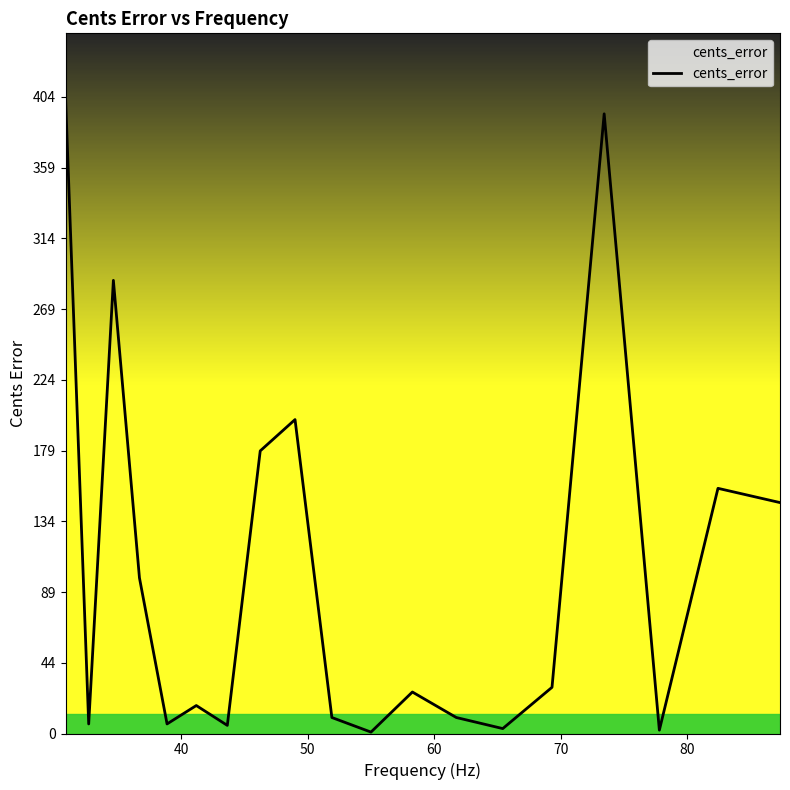

What is the smallest value displayed?

0.9